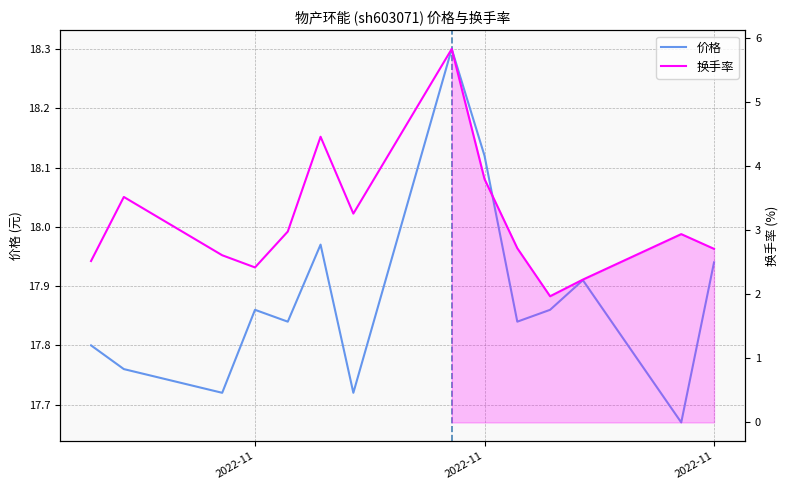

What is the difference between the highest and lowest values at 2022-11?

15.4